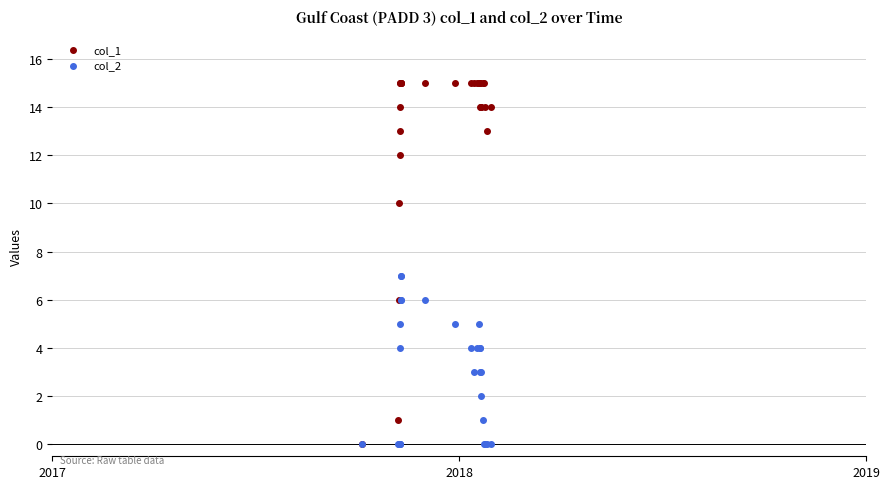

Which series has the largest Y range (max minus min)?

col_1